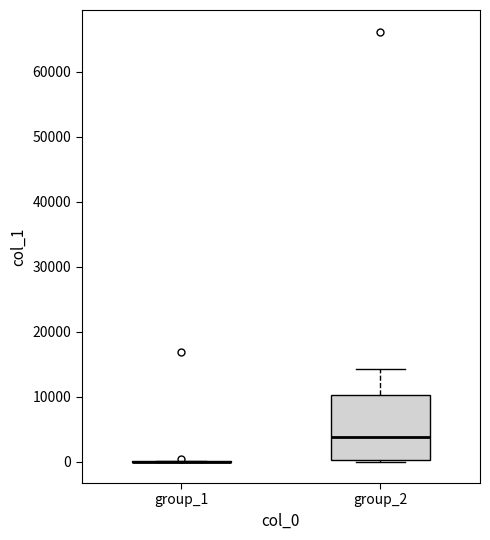

Where is the upper edge of the box for group_2 on the y-axis? The values are not printed on the chart, so give them approximately, as read against the axis.

10000